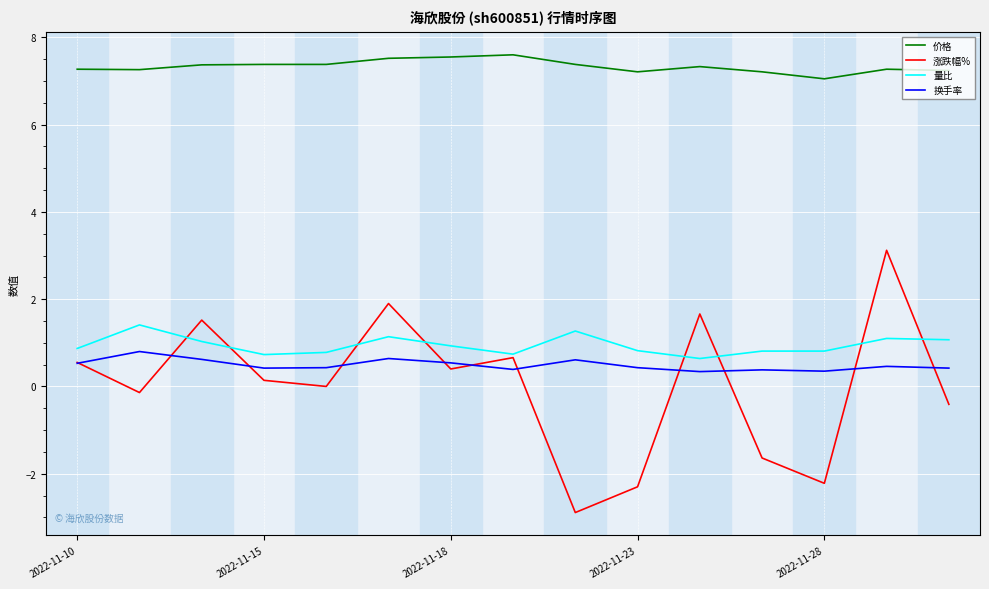

Does the chart display data point markers on the line(s)?

No